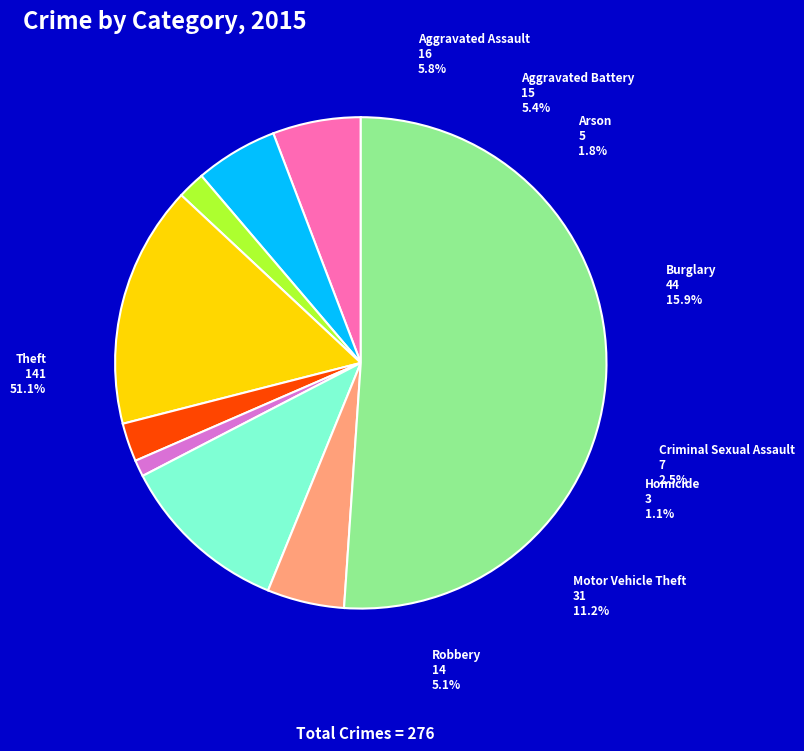

Which category has the smallest portion of the pie?

Homicide